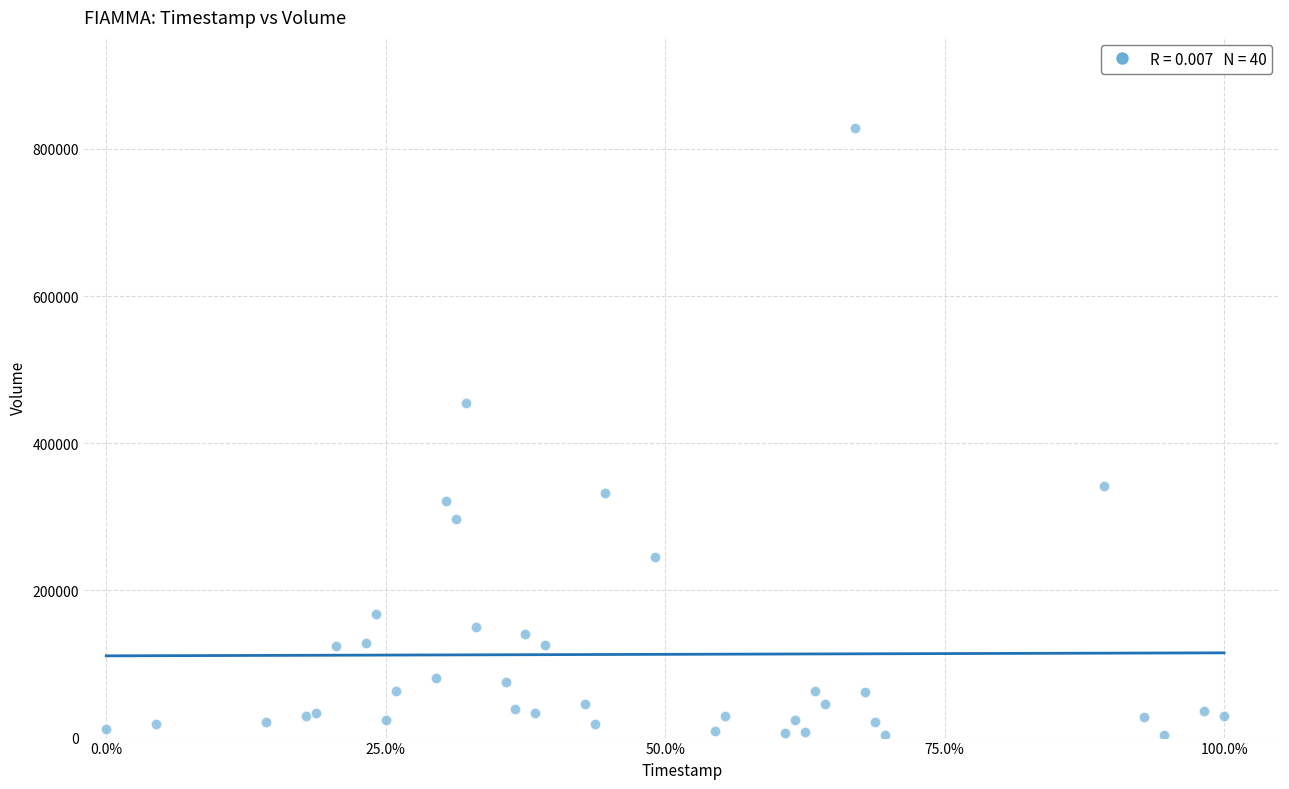

What Y value in the scatter plot is closest to 415500?

454500